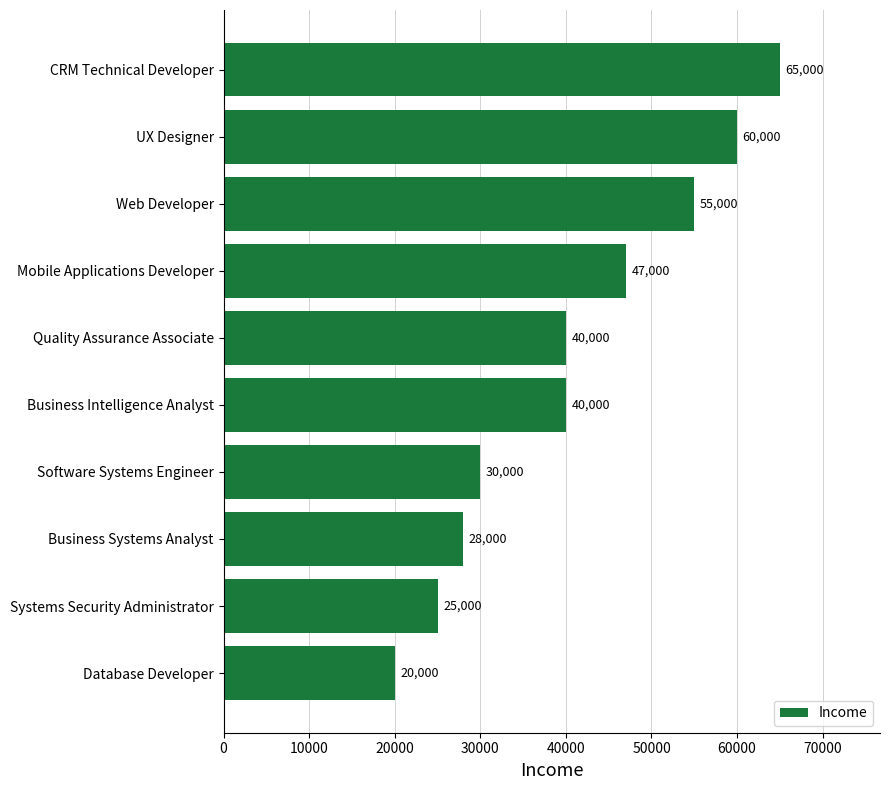

Does the chart contain any negative values?

No